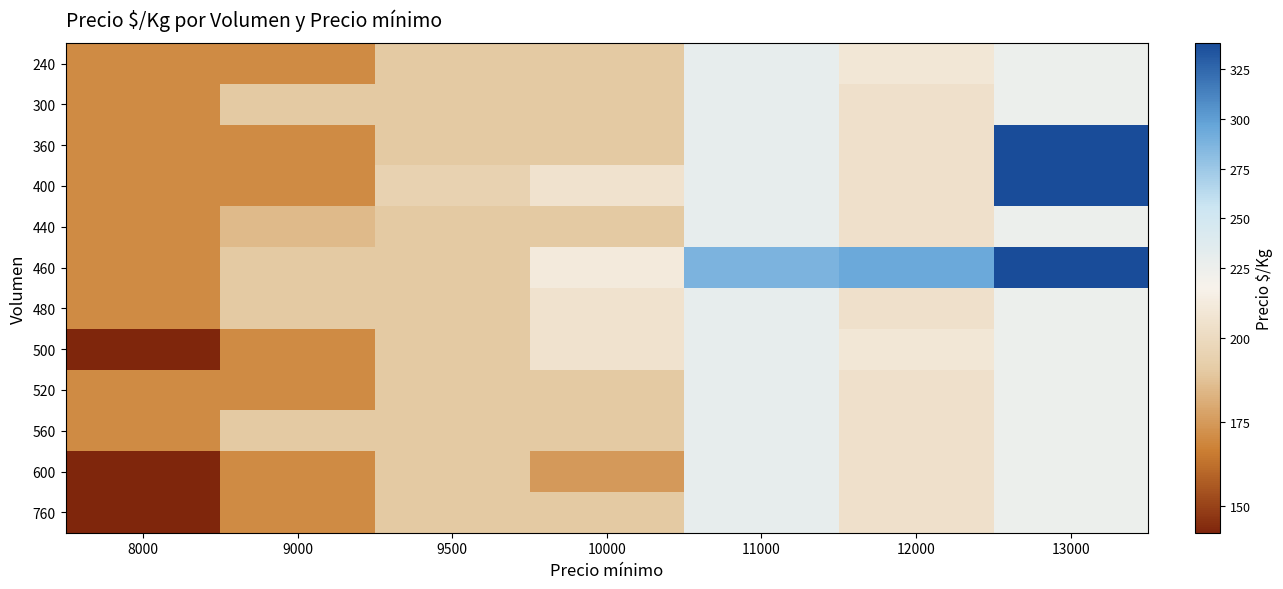

How many data points does each series have?

7